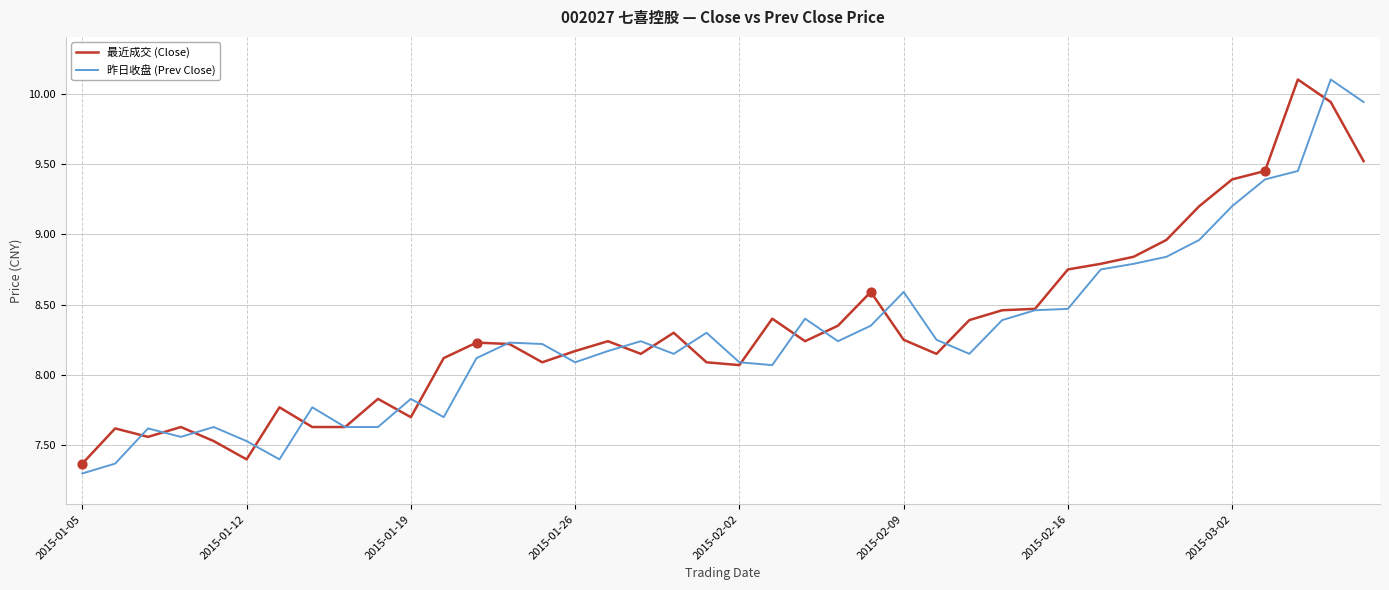

What is the maximum value shown in the chart?

10.1